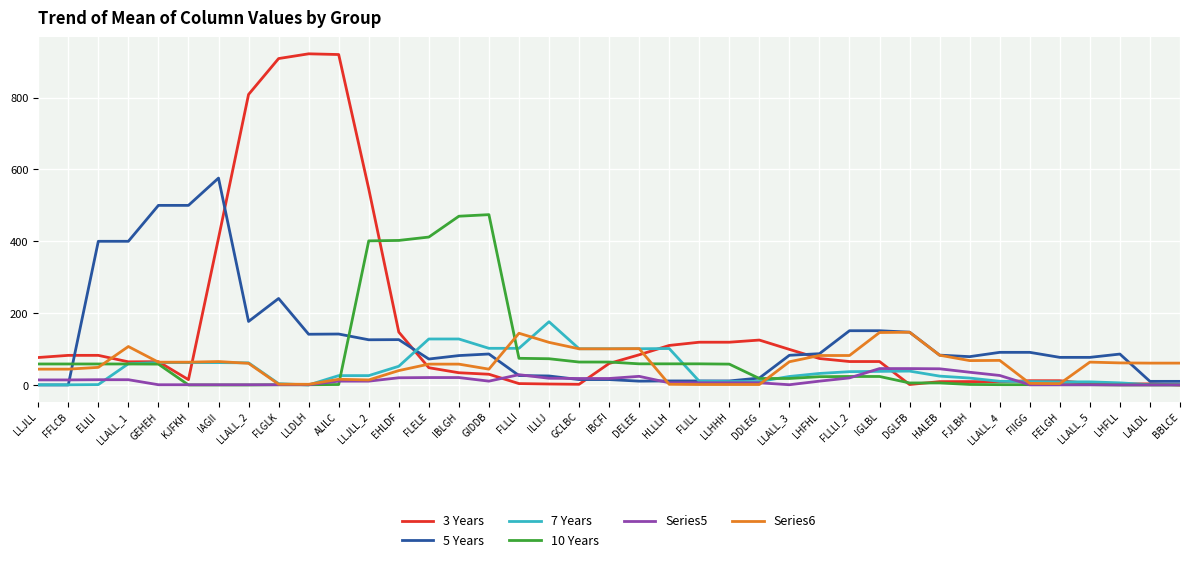

What is the maximum value for 7 Years?

176.0